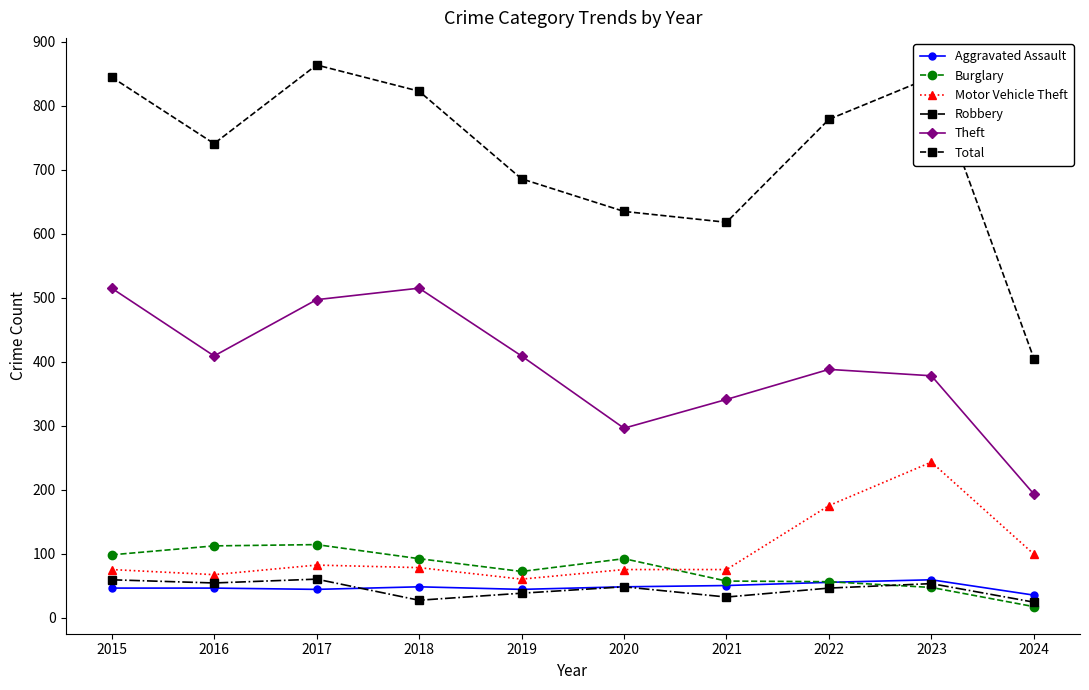

What is the value of the Robbery point at the 2nd from the left?

54